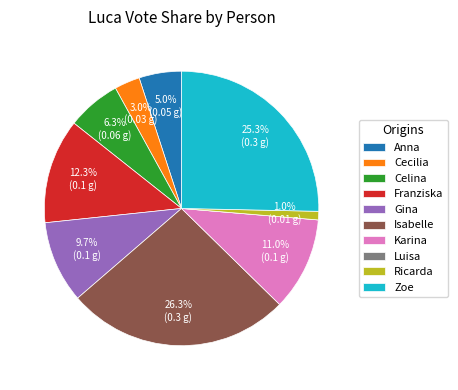

Combined, do Gina and Isabelle account for over 50%?

No